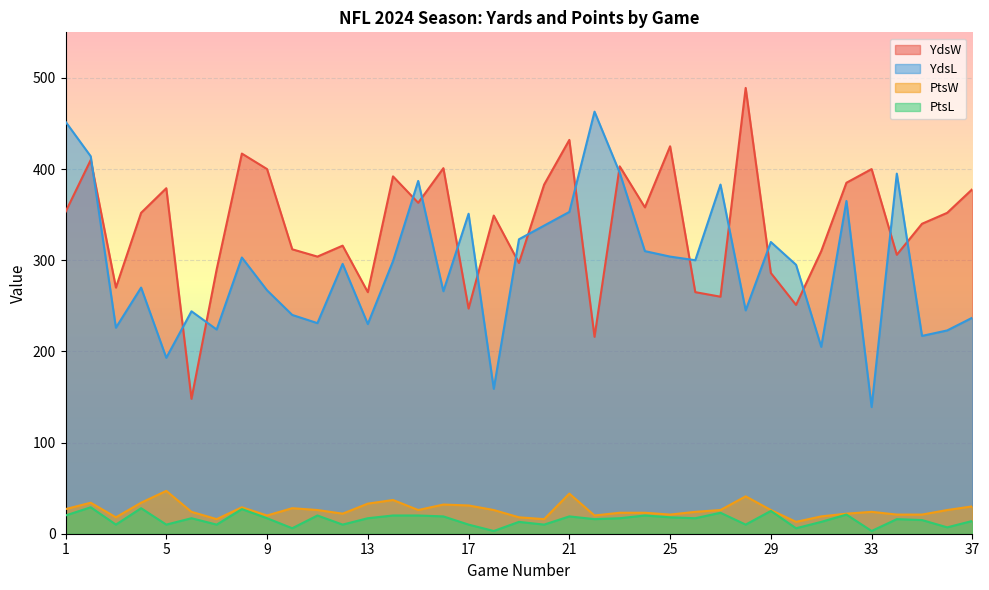

What is the maximum value shown in the chart?

489